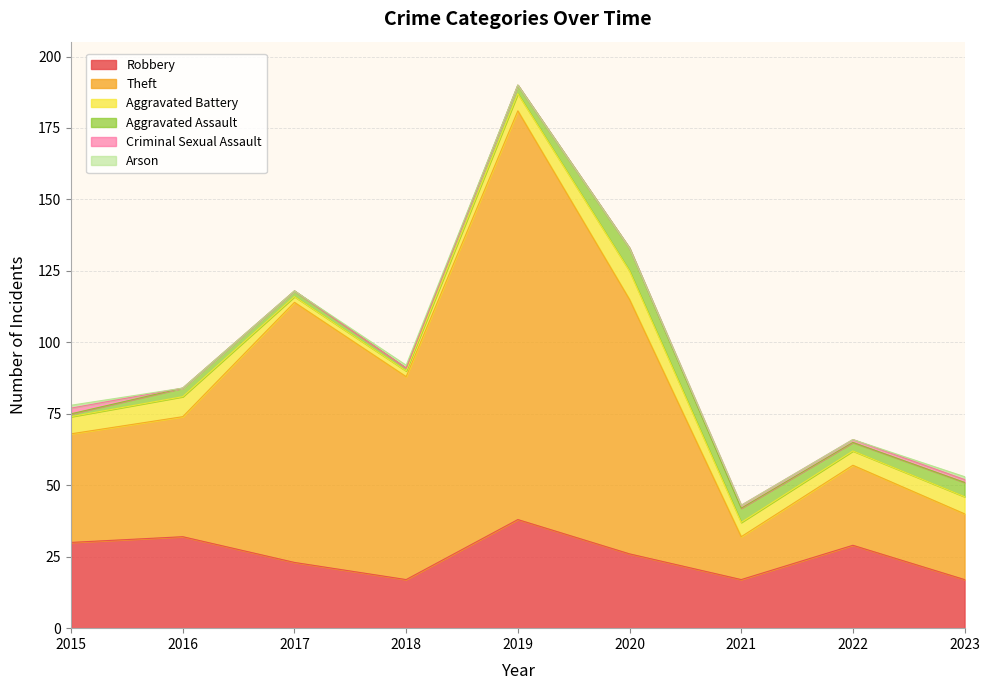

What is the greatest value displayed?

143